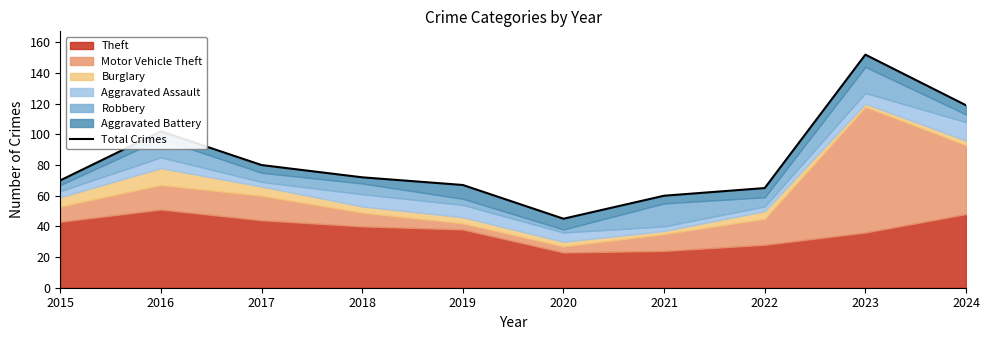

Which label corresponds to the smallest value in the chart?

2020